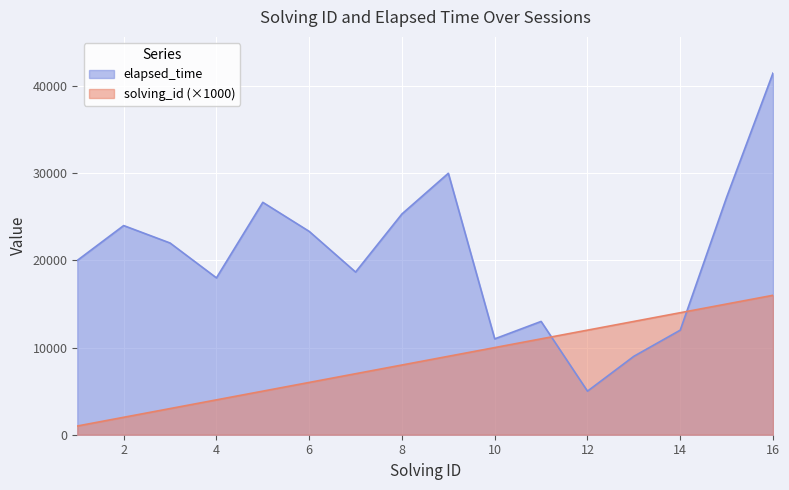

How many values in the solving_id series exceed 9000?

7